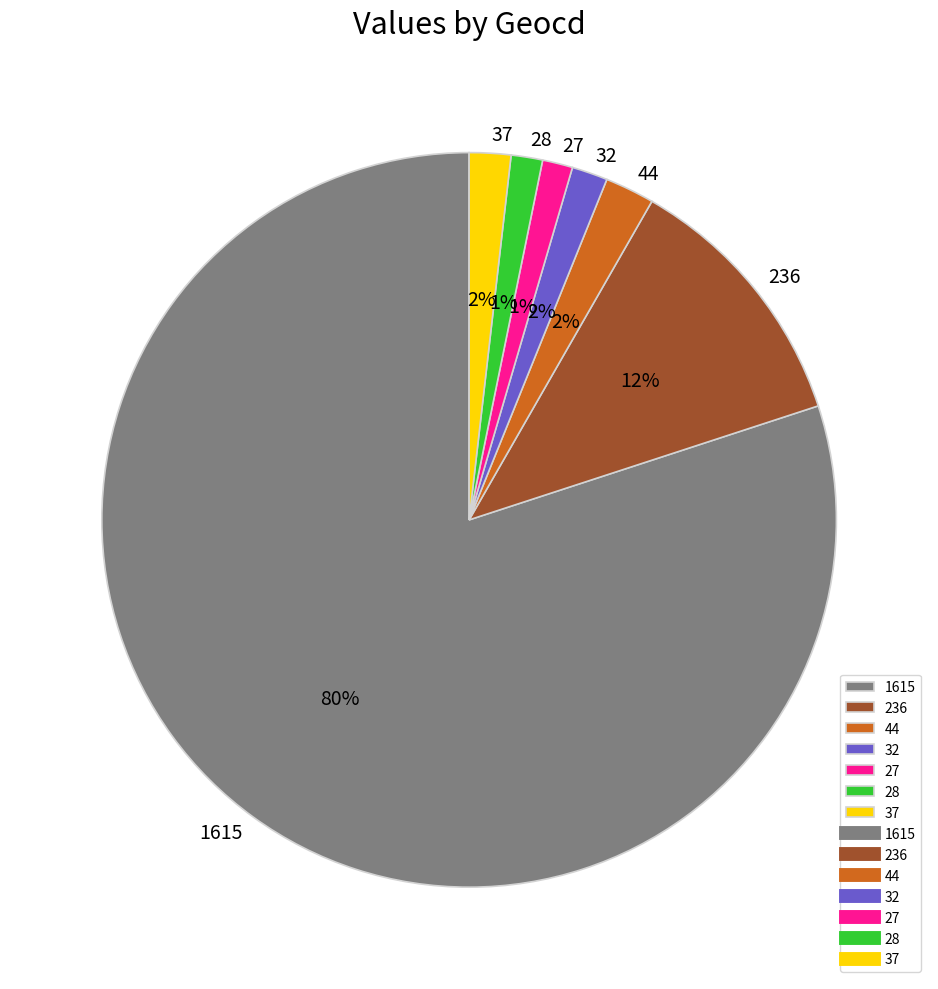

Is it true that 236 is 12% of the pie?

True